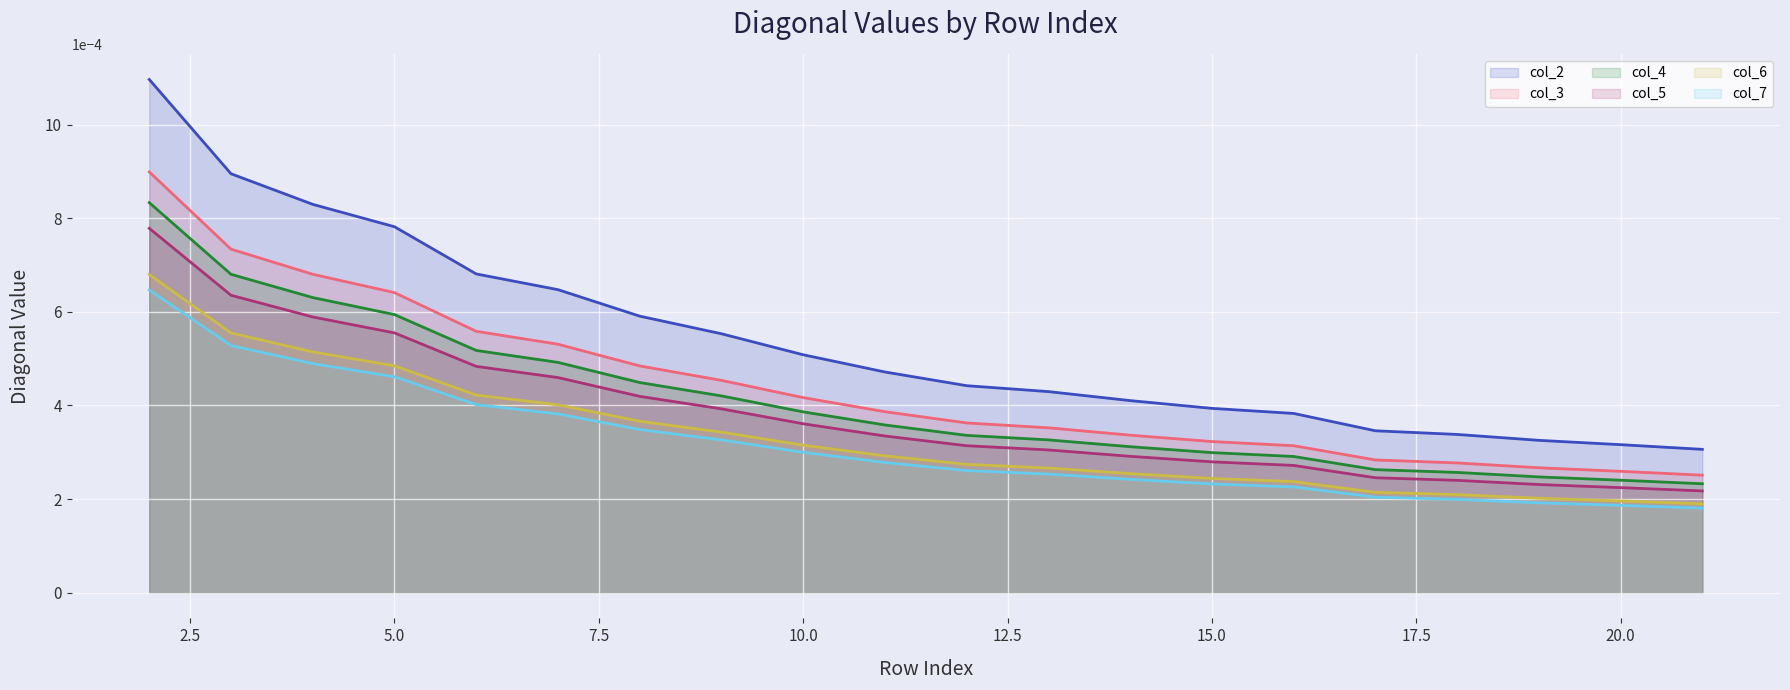

Which series has the largest total across all categories?

col_2